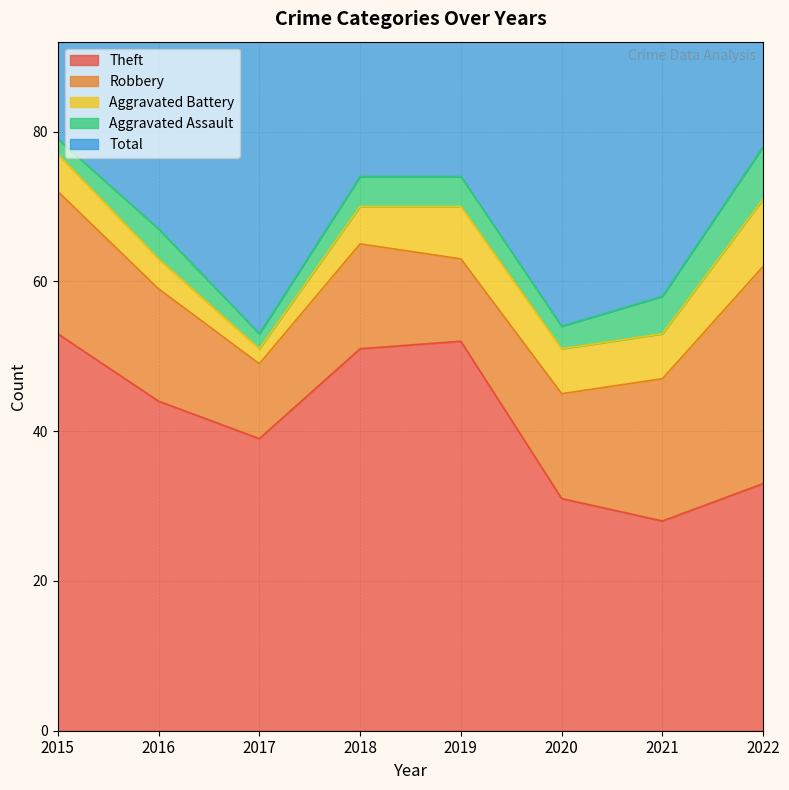

What is the value of the Robbery point at the 5th from the left?

11